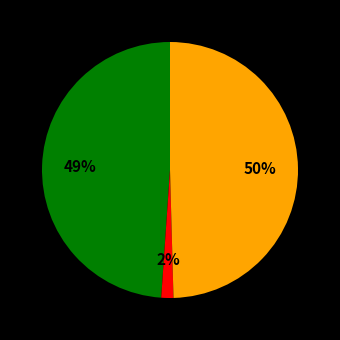

Does any single category account for the majority?

No